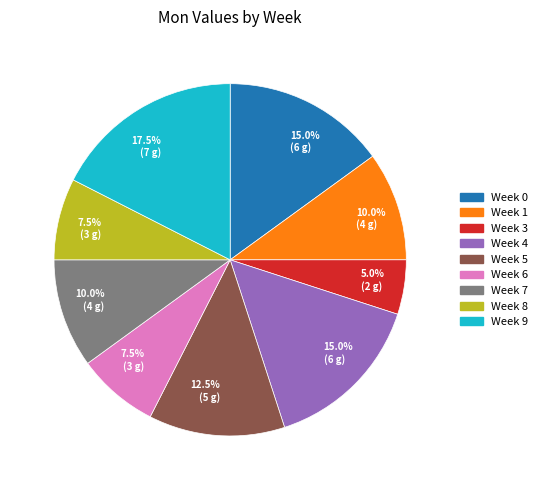

Is there a majority slice in this chart?

No